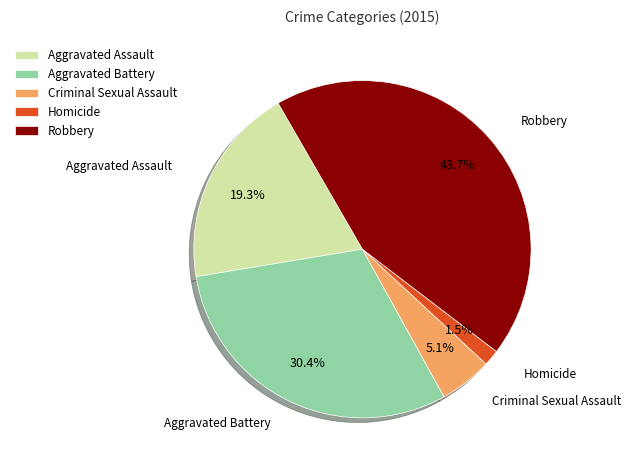

What is the largest slice in the pie chart?

Robbery